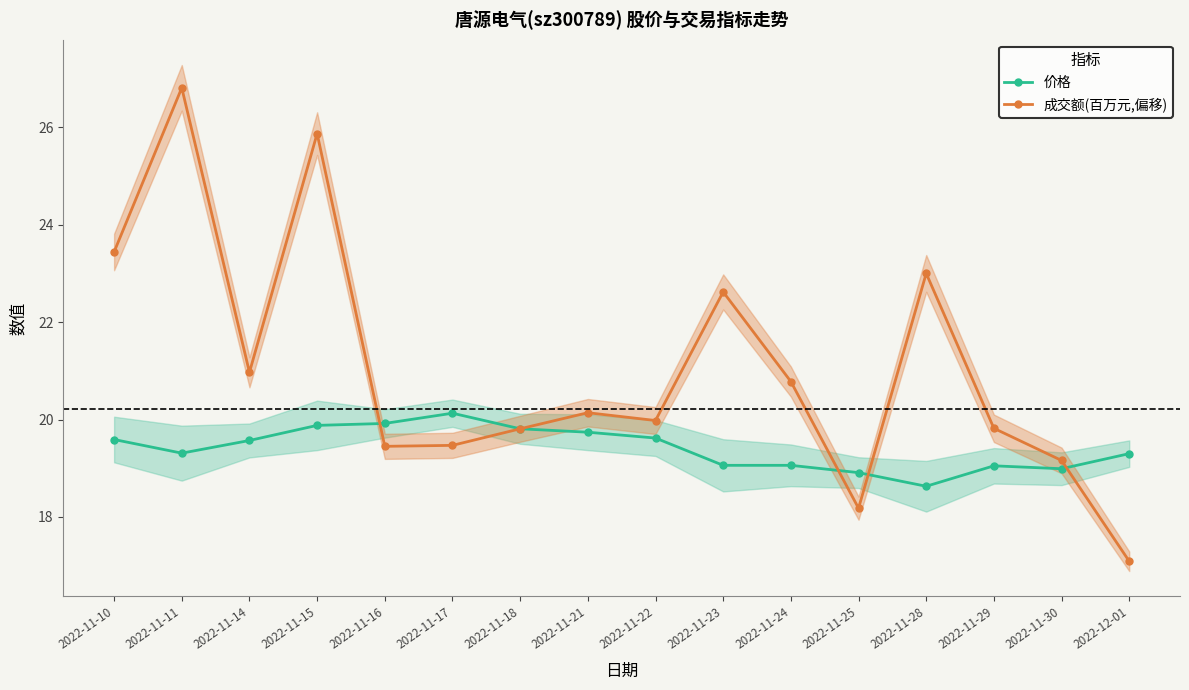

What is the spread (max minus min) of values at 2022-11-22?

0.4